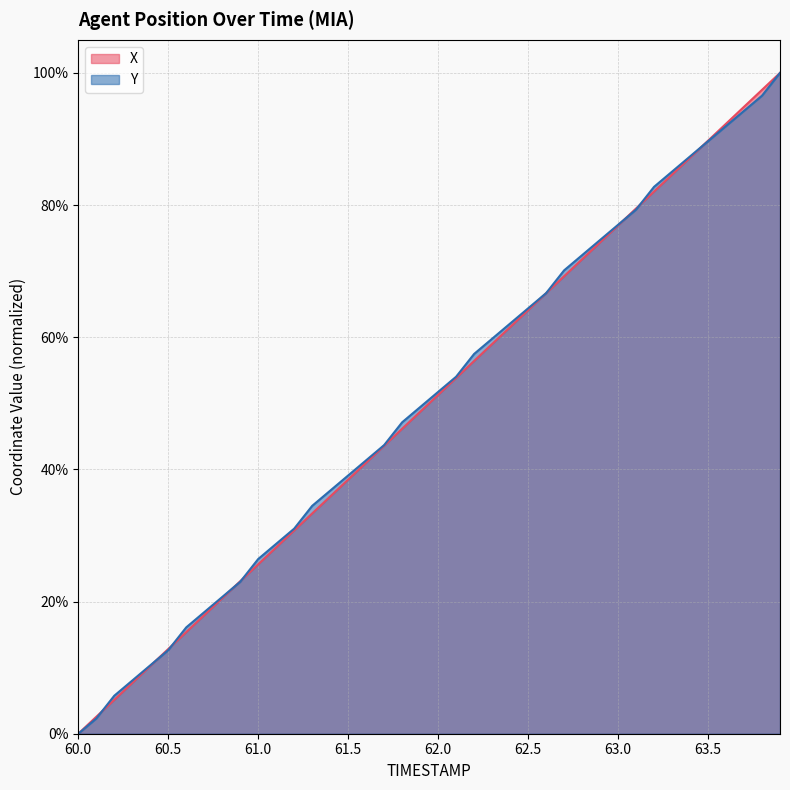

How many lines are shown in the chart?

2